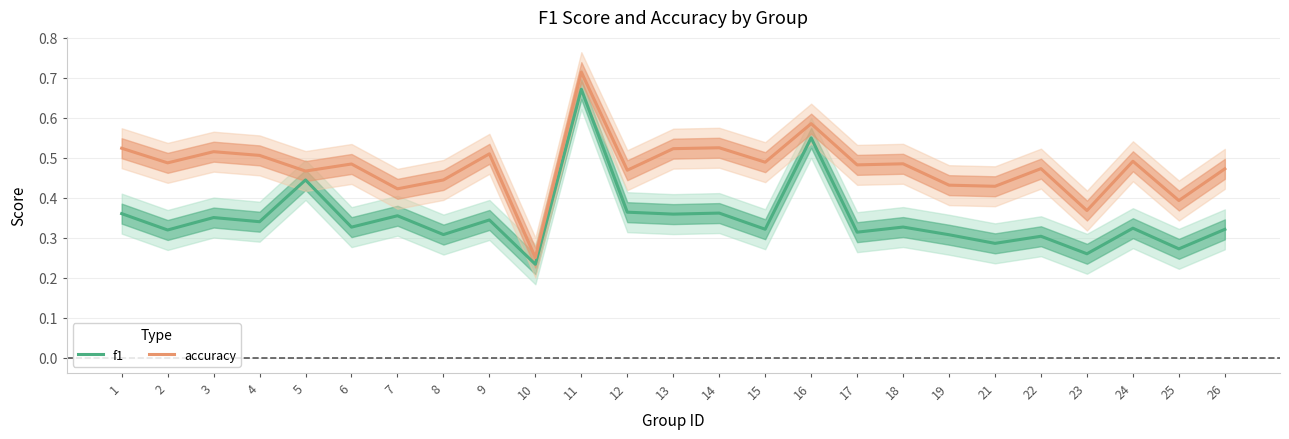

What is the highest value of the accuracy series?

0.7